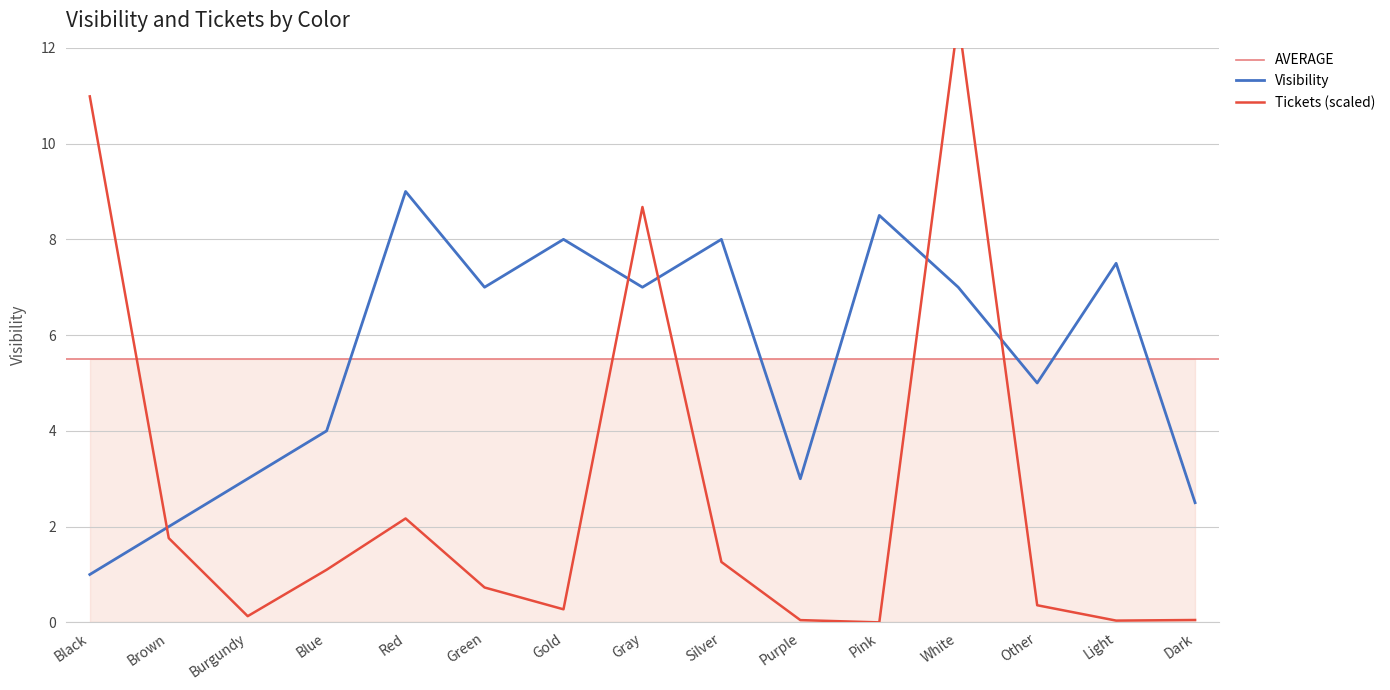

What position from the left is Black?

1